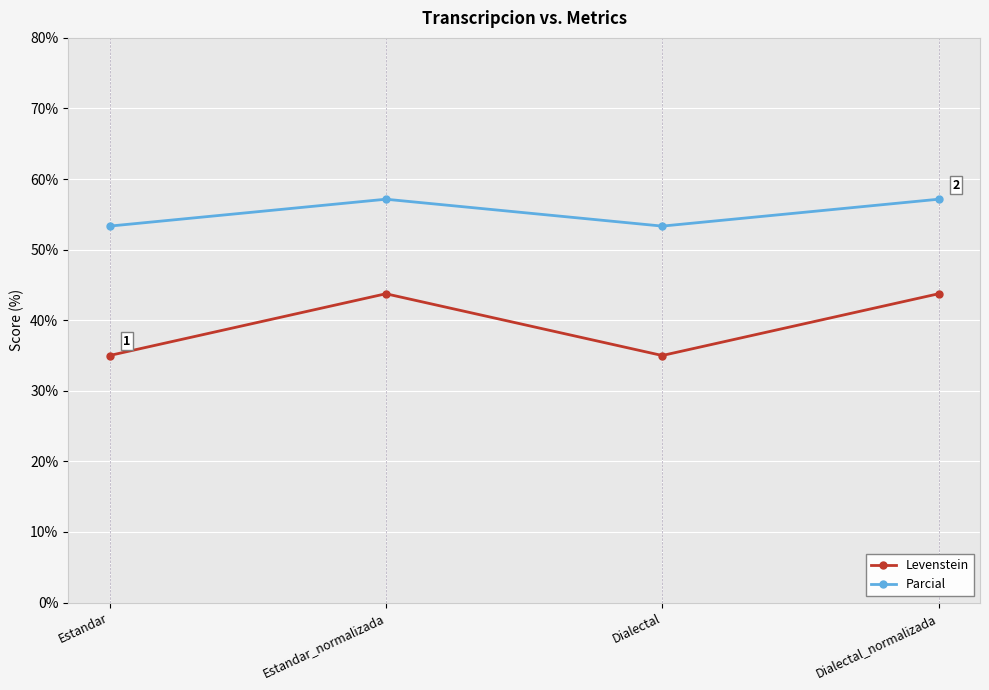

What is the sum of all Parcial values?

221.0